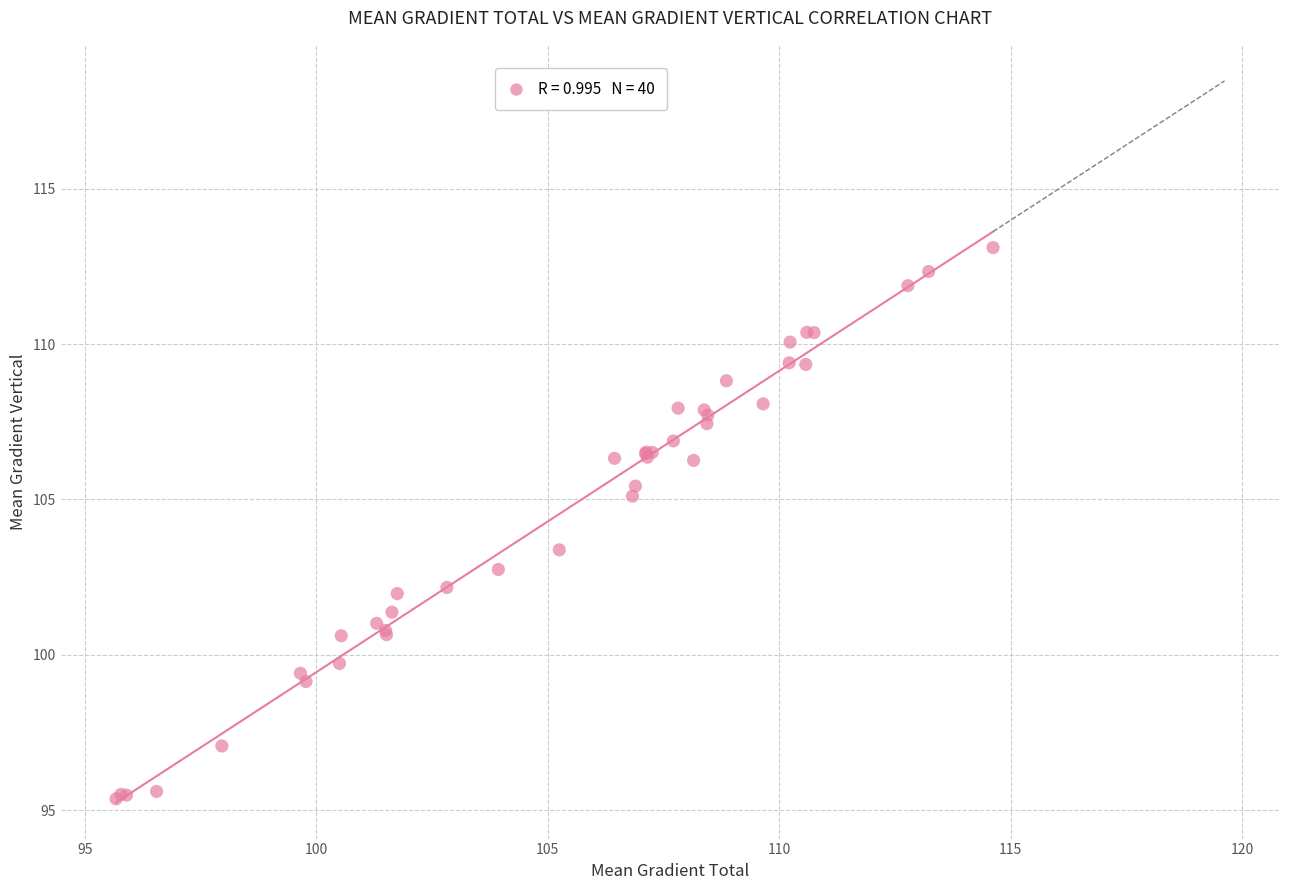

What Y value in the scatter plot is closest to 104?

103.4